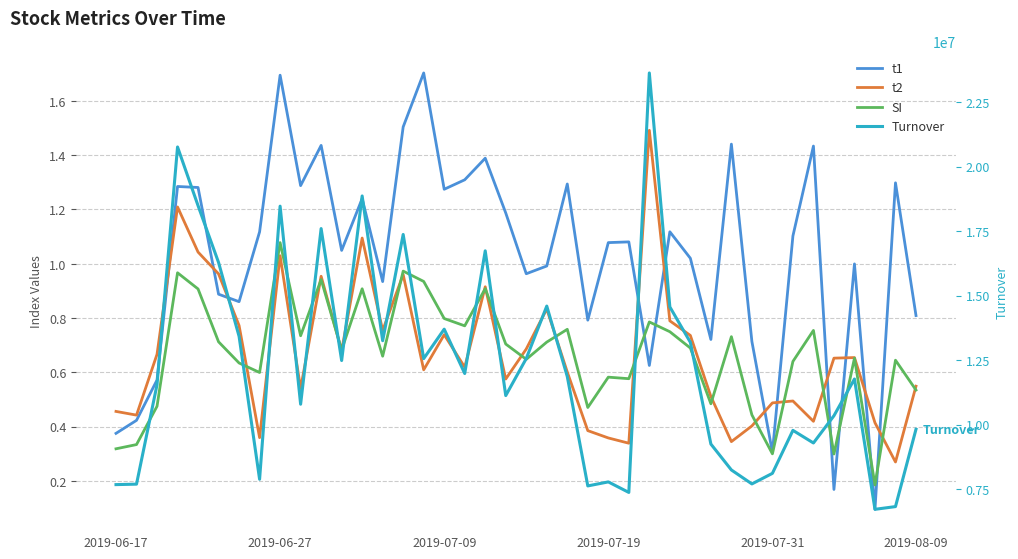

What is the average value of the Turnover series?

12241831.7